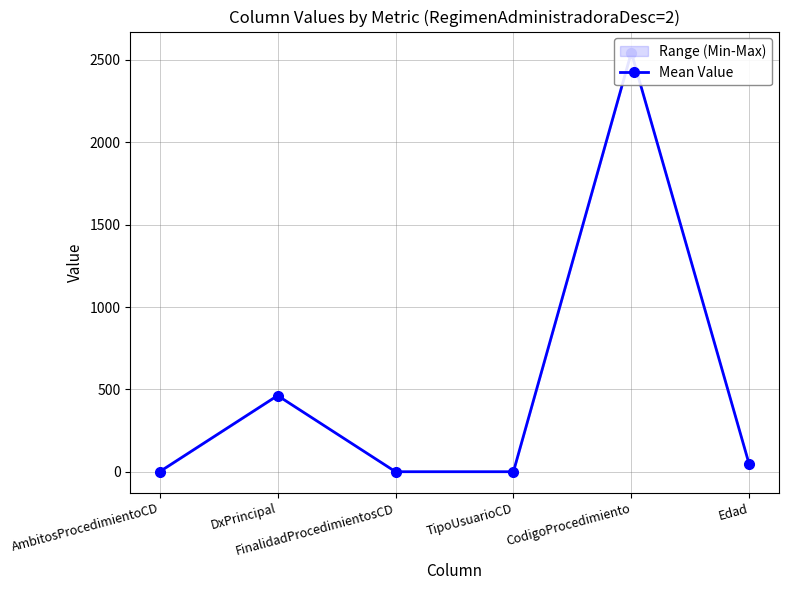

The value at CodigoProcedimiento is 3583.0. True or false?

False